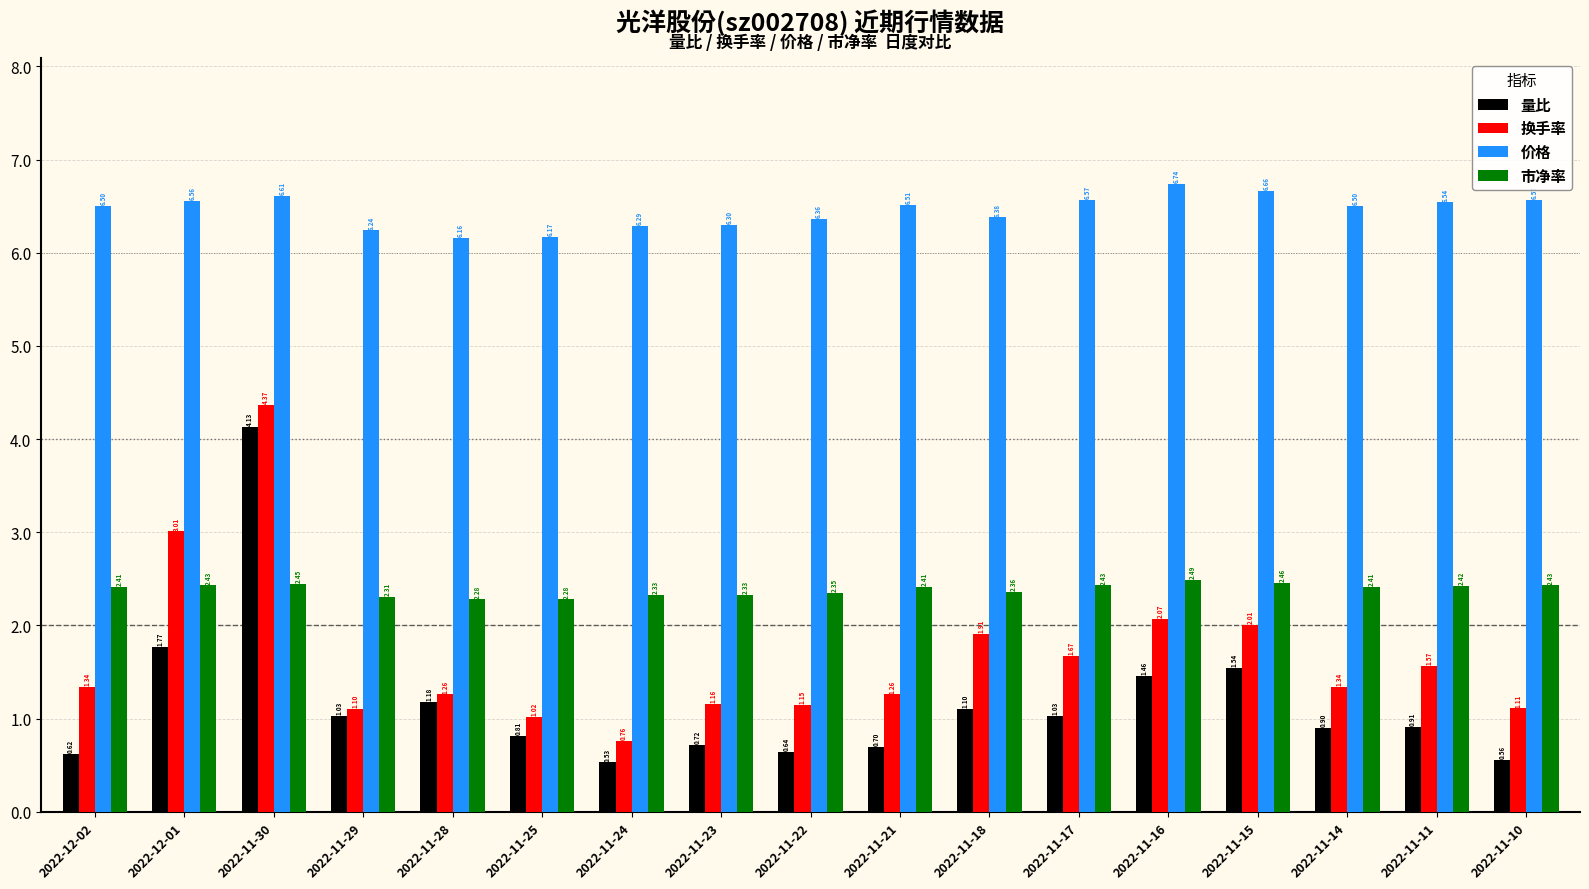

At which category does the chart reach its minimum across all series?

2022-11-24